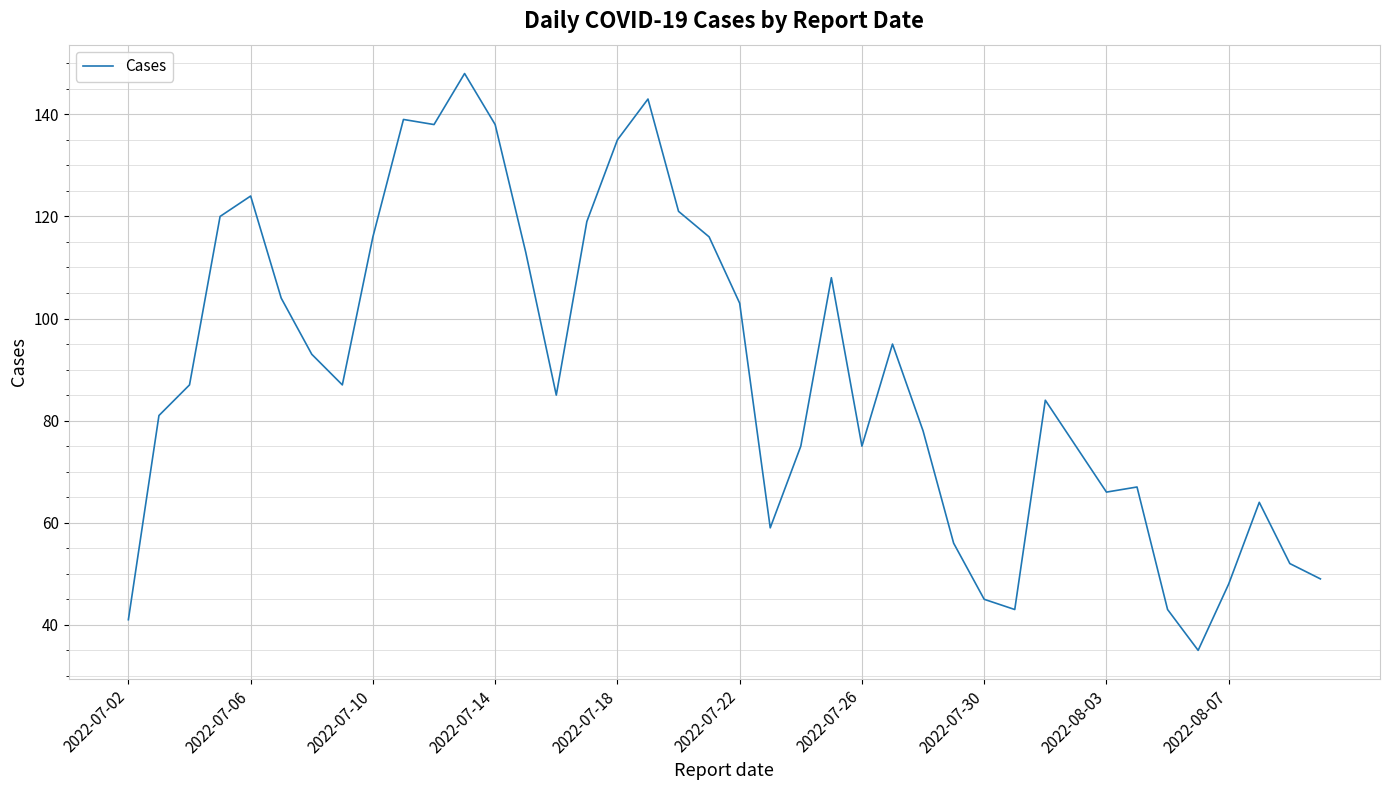

What is the maximum value shown in the chart?

148